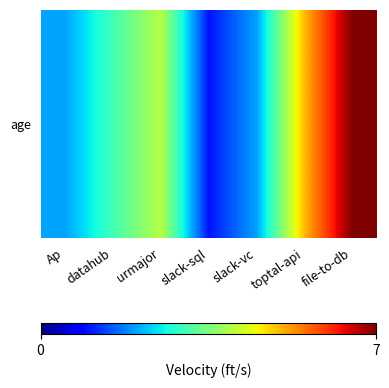

Reading left to right, transcribe all the data shown in this chart.

Ap=2	datahub=3	urmajor=4	slack-sql=1	slack-vc=2	toptal-api=5	file-to-db=7